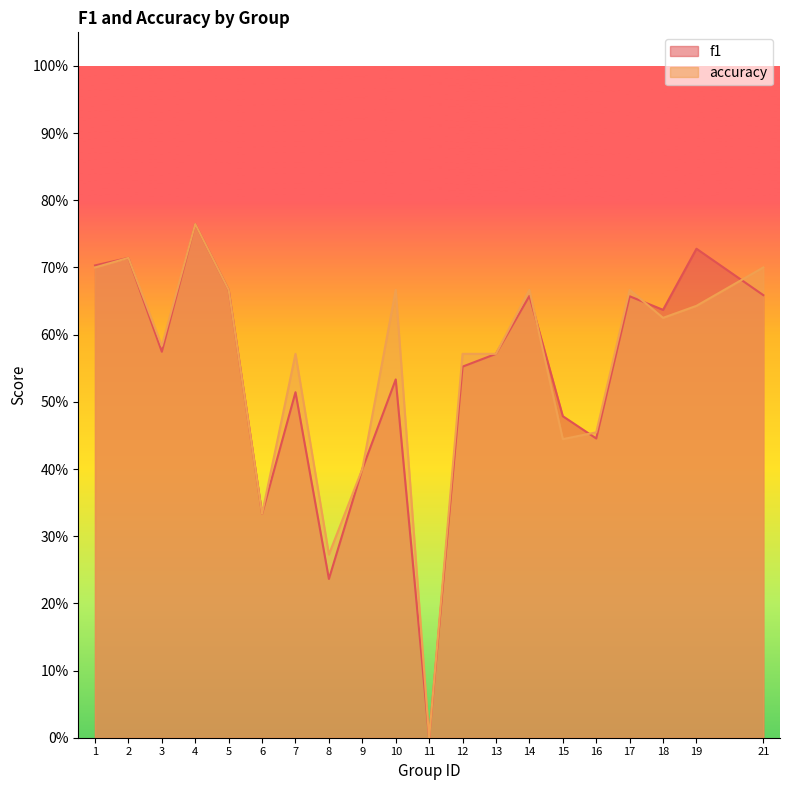

What is the value of the f1 point at the 7th from the left?

0.5